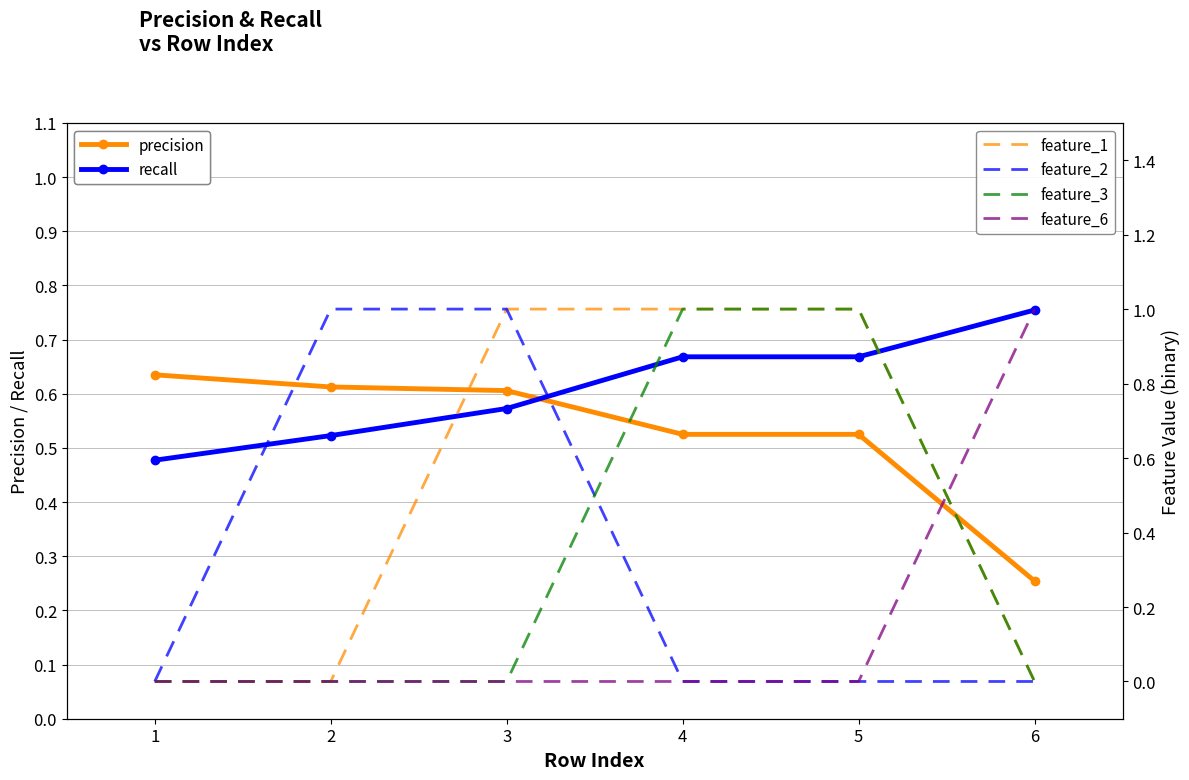

Rank the series by their maximum value, from lowest to highest.

precision, recall, feature_1, feature_2, feature_3, feature_6